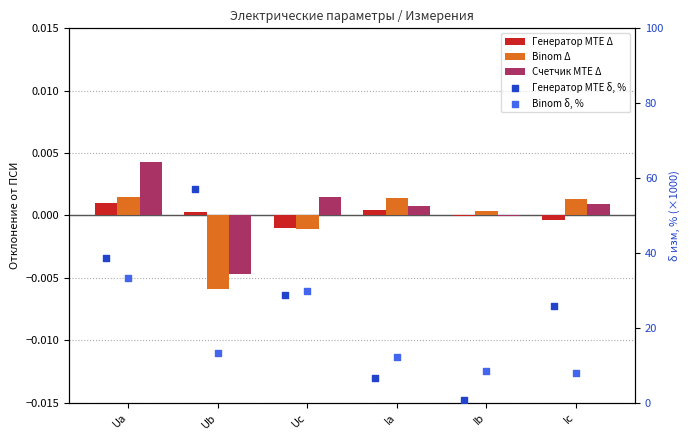

Is the value of Binom δ, % at Uc greater than the value of Генератор MTE Δ at Ub?

Yes